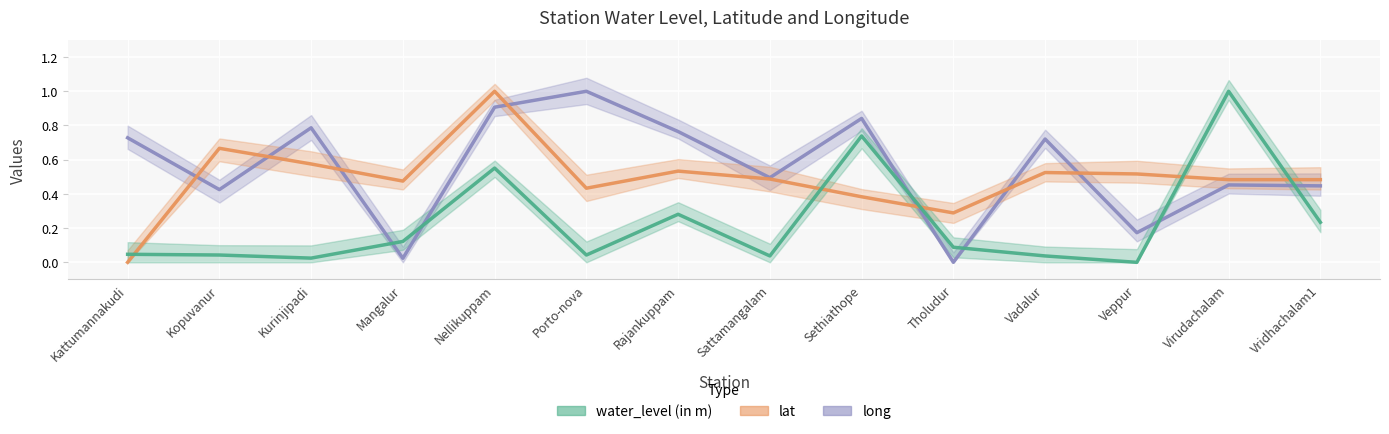

True or false: water_level (in m) has a value of 0.0 at Vadalur.

True